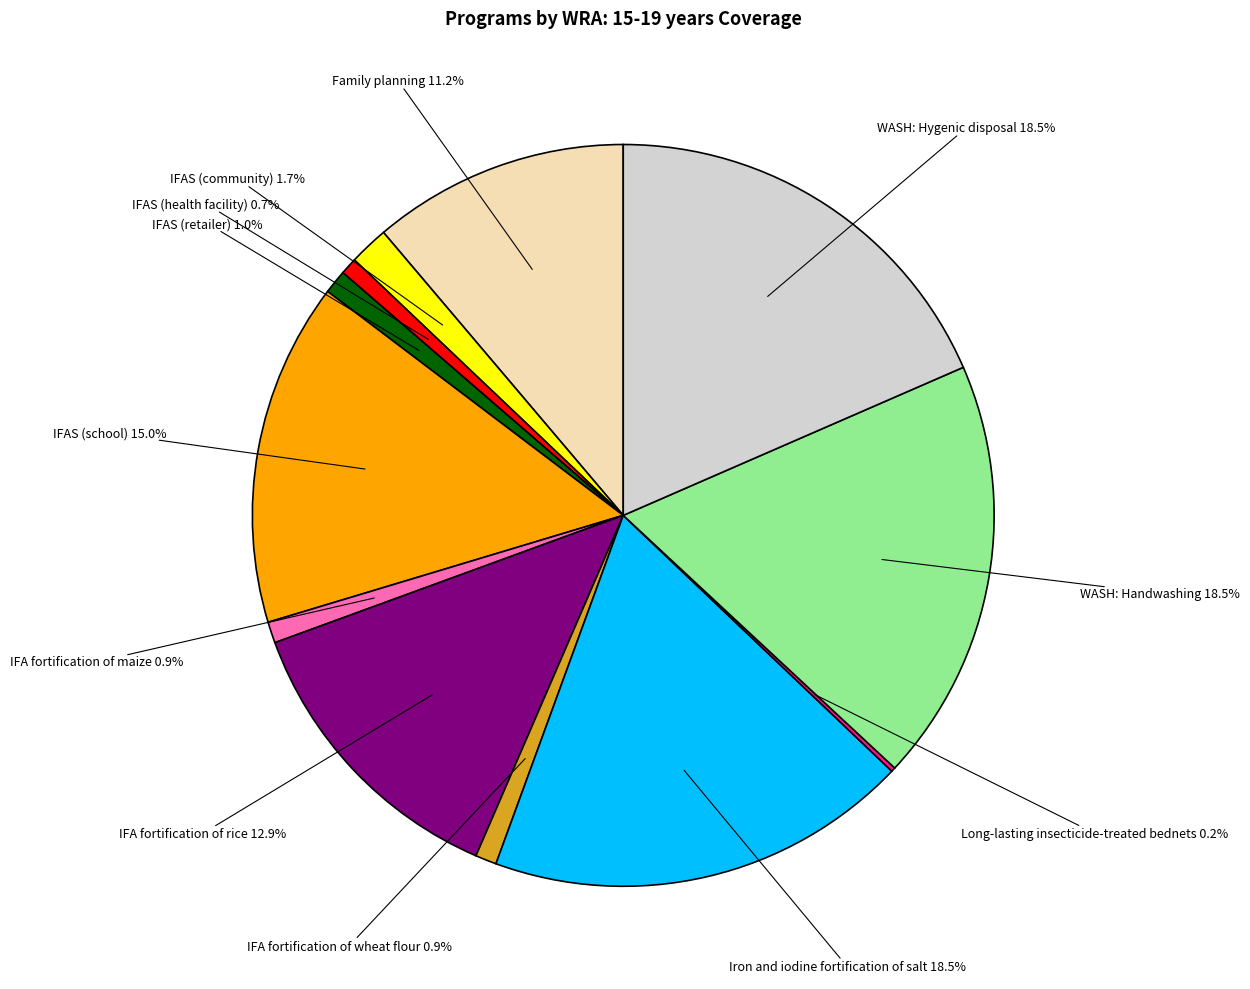

Is there any slice that represents more than half of the pie?

No